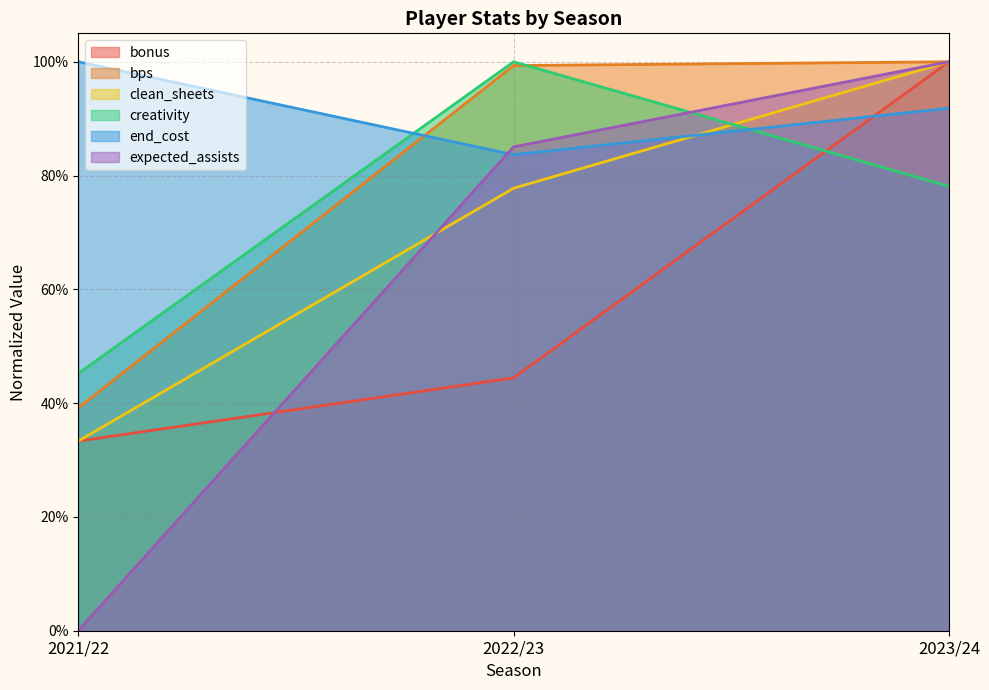

What is the minimum value for bonus?

0.3